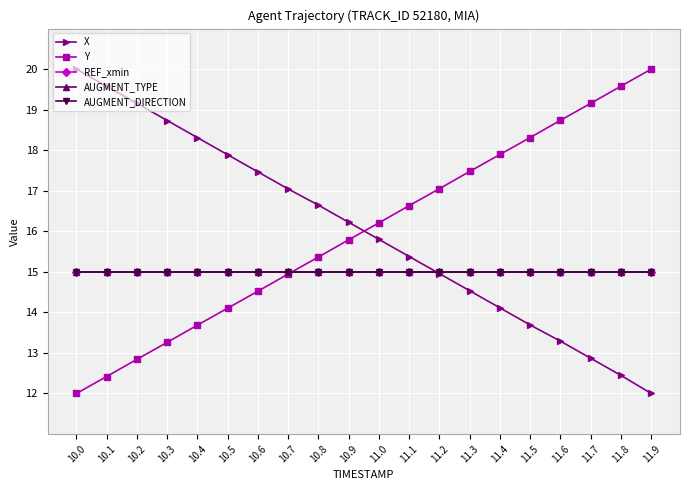

Is it true that REF_xmin equals 7.7 at 11.8?

False